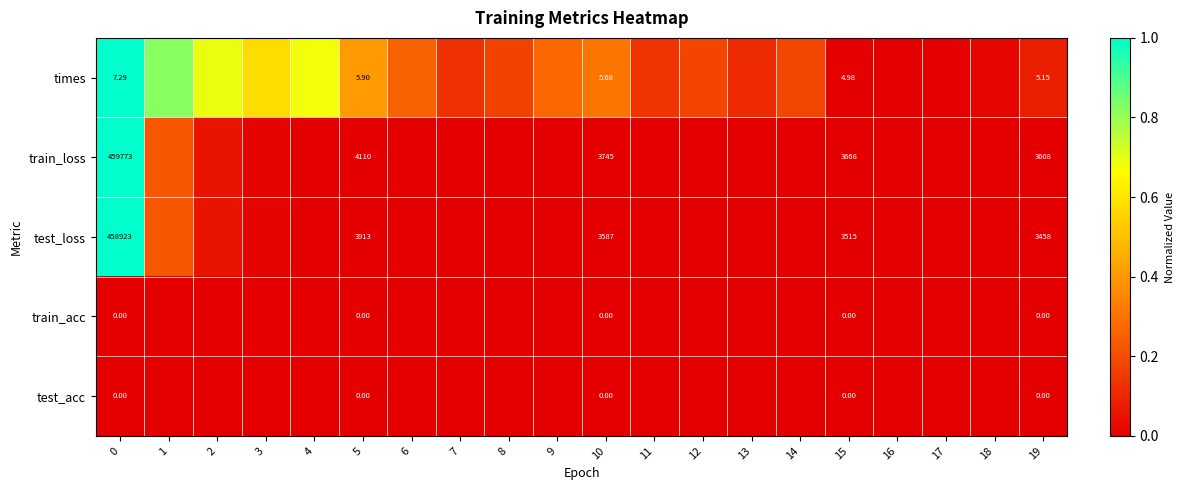

The value of test_acc at 2 is 0.0. True or false?

True